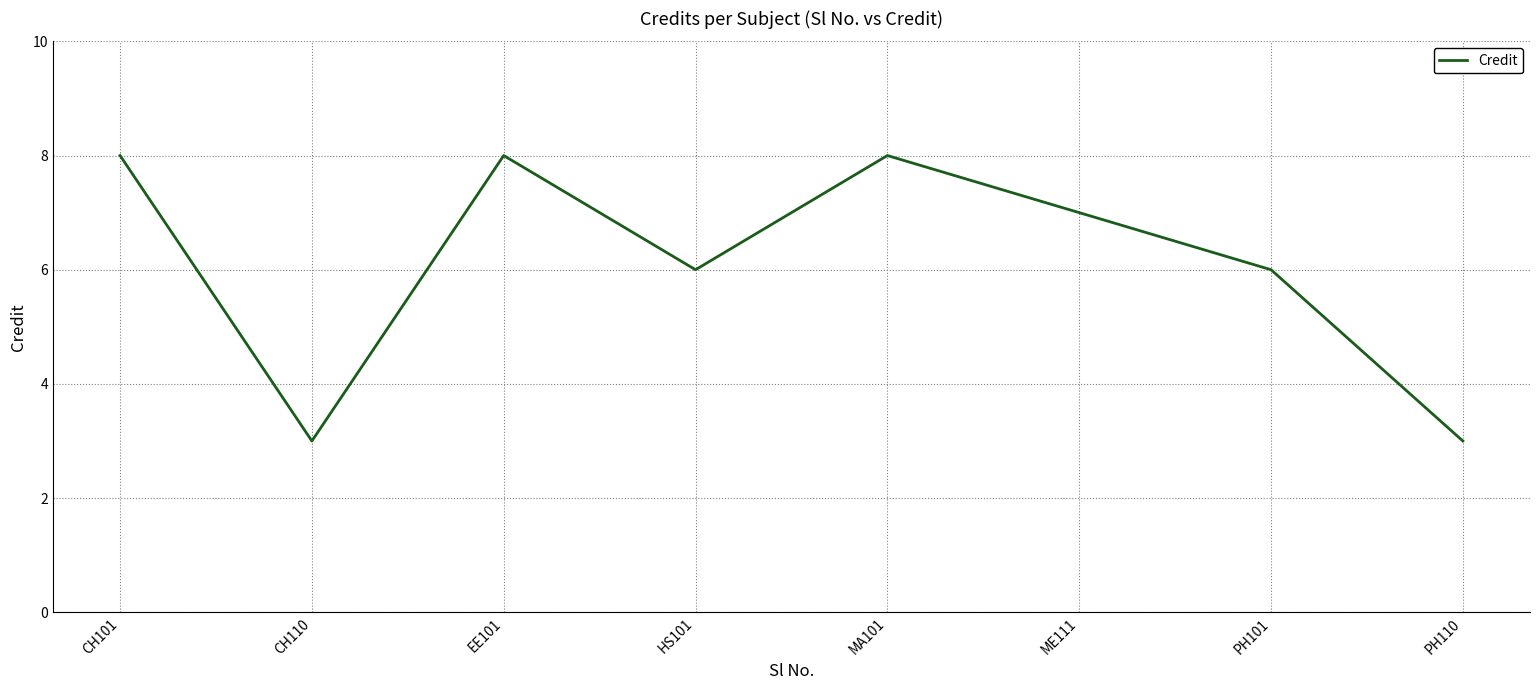

Which has a higher value, ME111 or HS101?

ME111